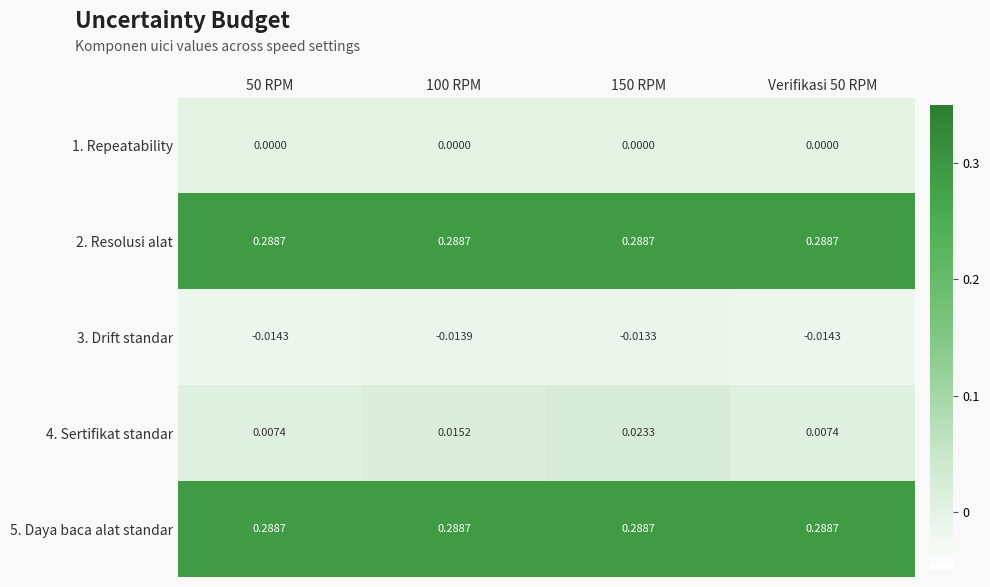

Is the value of 2. Resolusi alat at Verifikasi 50 RPM greater than the value of 3. Drift standar at 150 RPM?

Yes